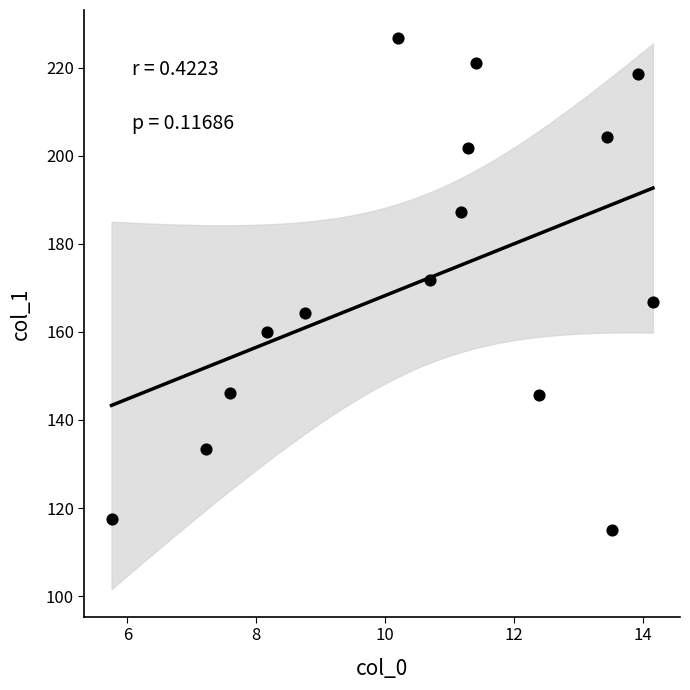

What is the range of X values (max minus min)?

8.4